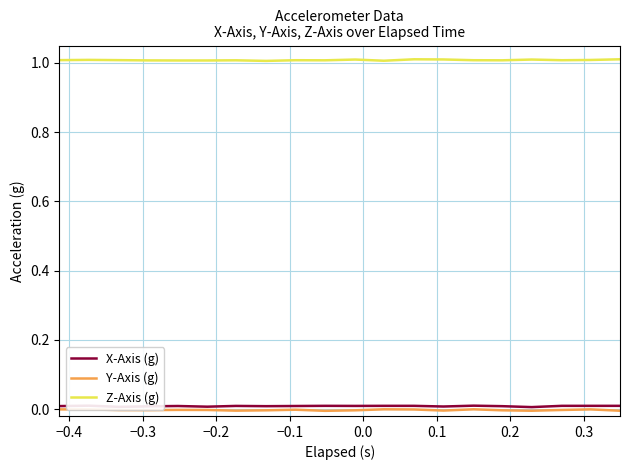

What is the highest value of the Z-Axis (g) series?

1.0